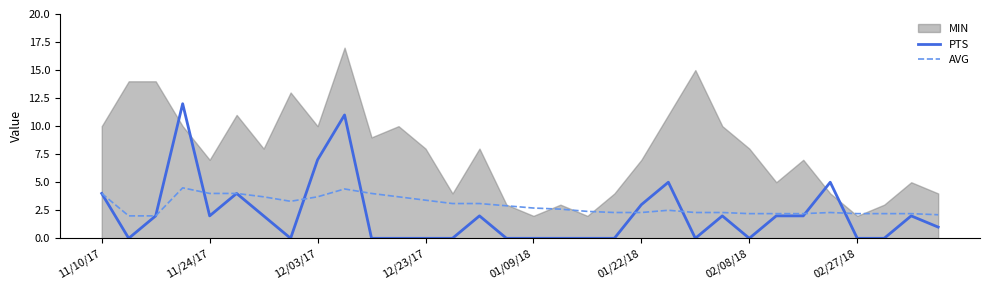

Between 23 and 30, which series saw the biggest shift?

AVG